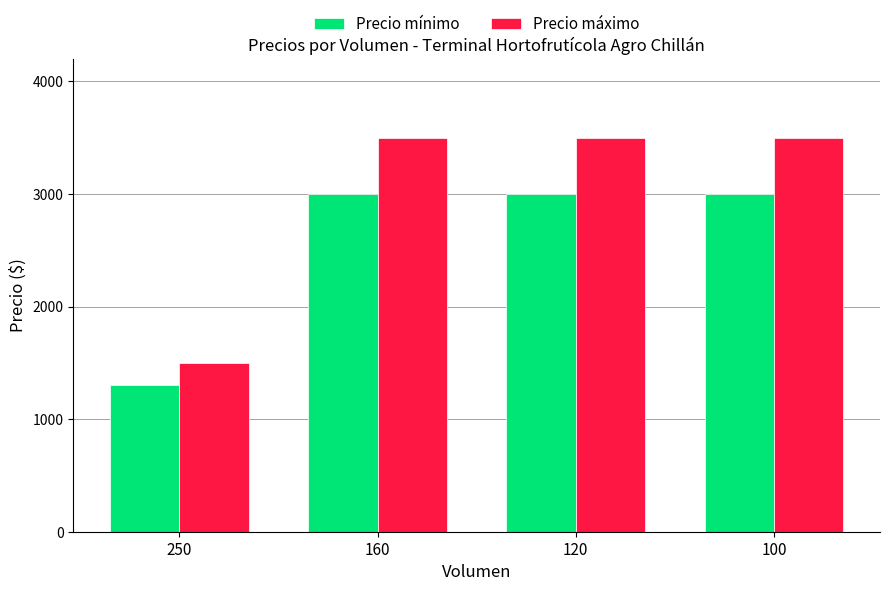

At which label does Precio mínimo reach its minimum?

250